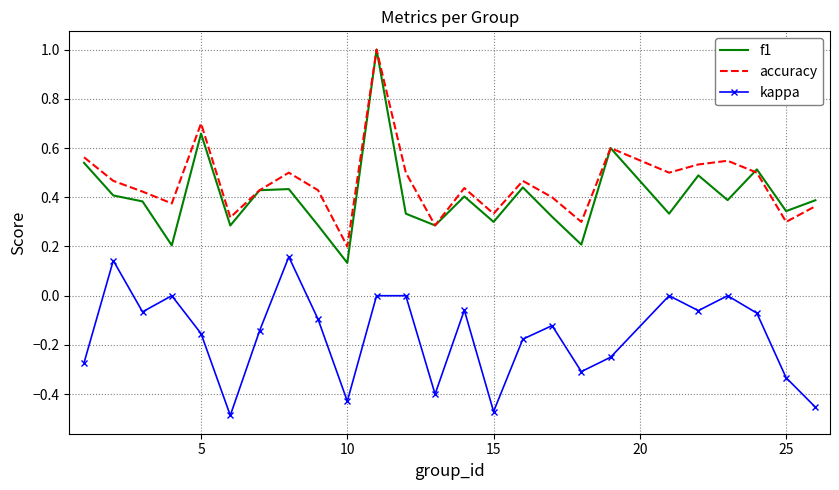

True or false: kappa and f1 intersect in this chart.

False